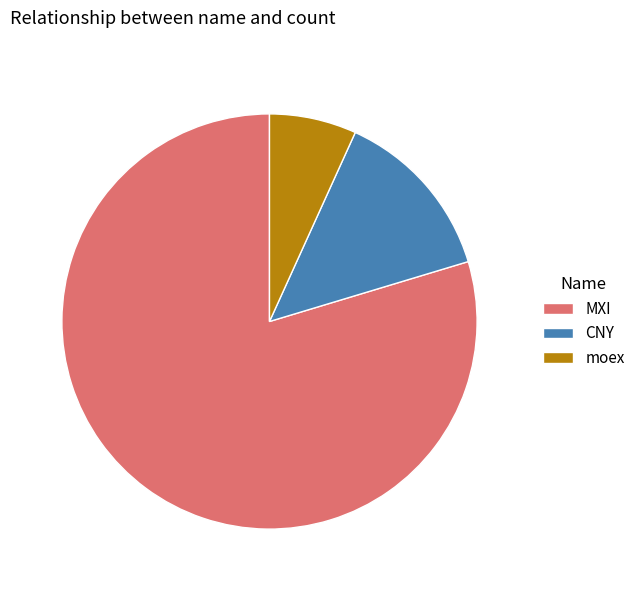

How many segments does this pie chart have?

3